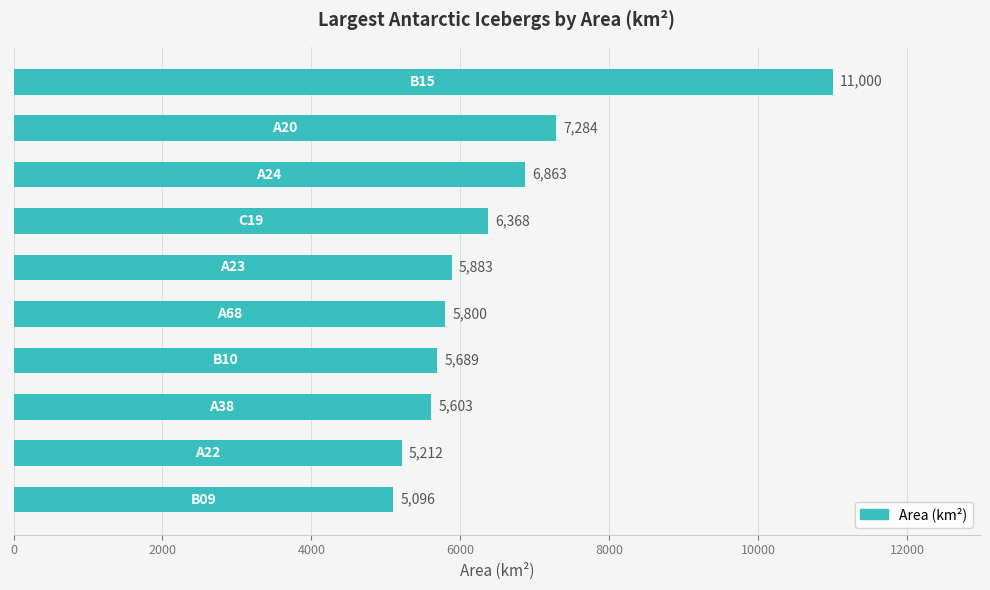

What is the value of the 7th bar from the top?

5689